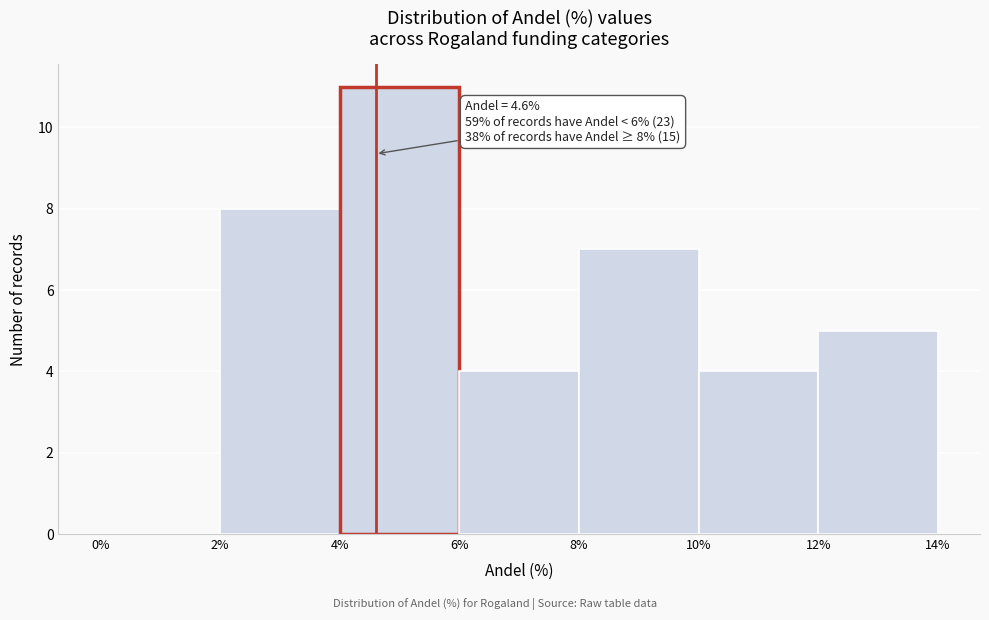

Over which range of the x-axis is the bar tallest?

4% to 6%